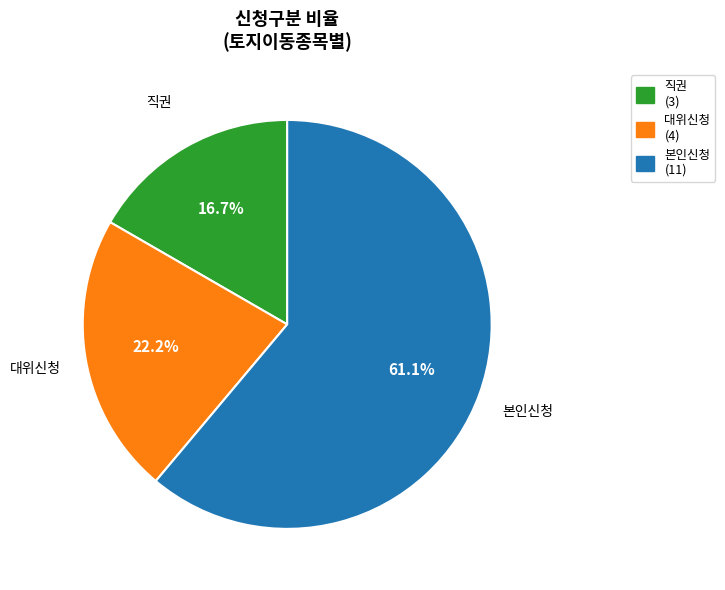

Between 대위신청 and 직권, which is larger?

대위신청